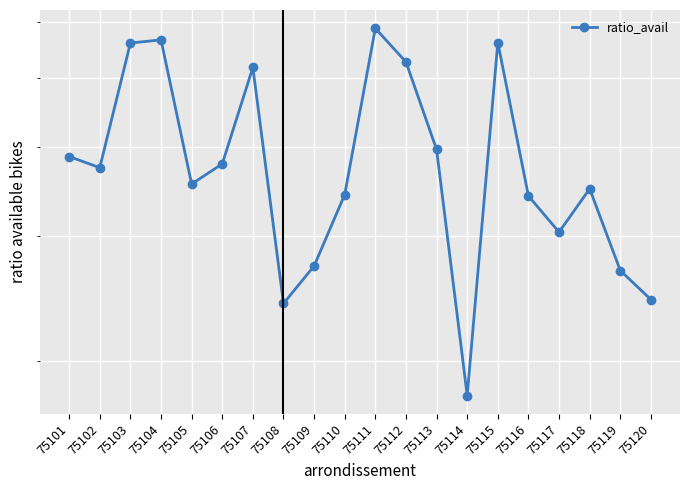

The value at 75114 is 0.2. True or false?

True